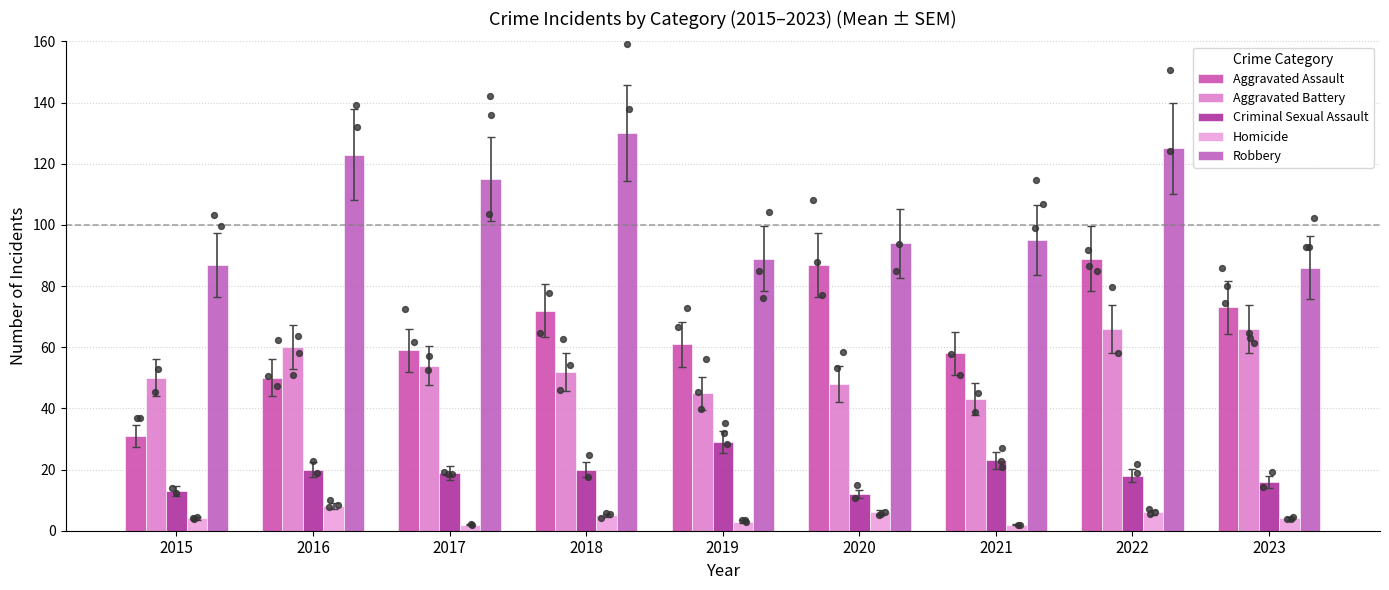

Which series has the largest Y range (max minus min)?

Aggravated Assault